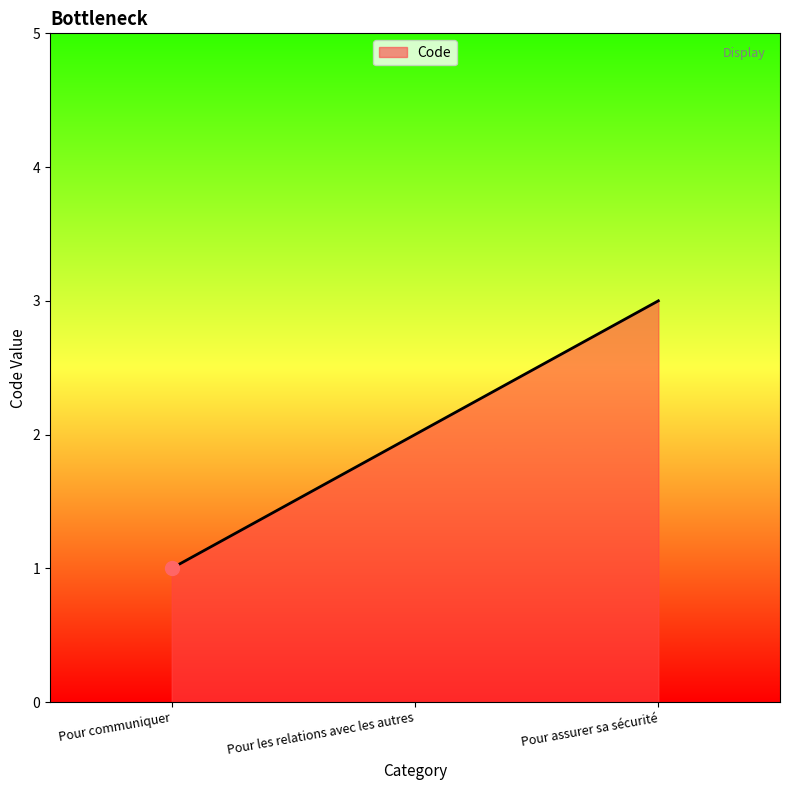

How many lines are shown in the chart?

1